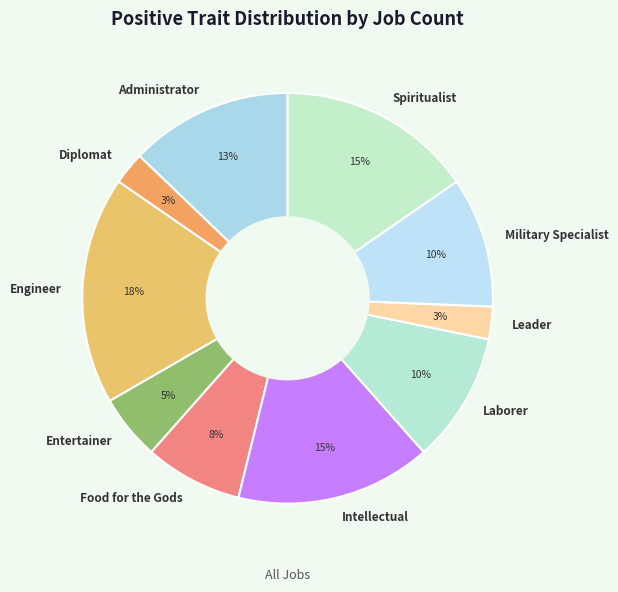

How many slices are in this pie chart?

10